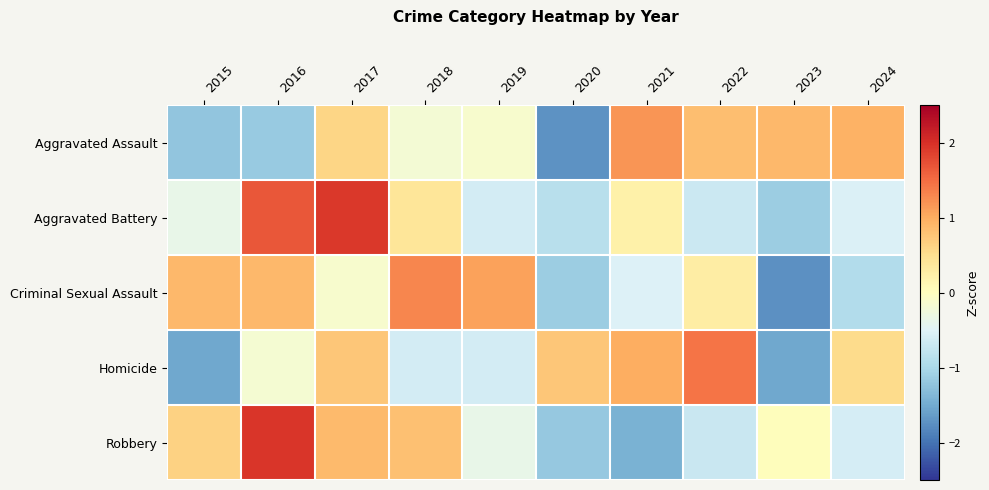

Which series has the largest total across all categories?

Aggravated Battery